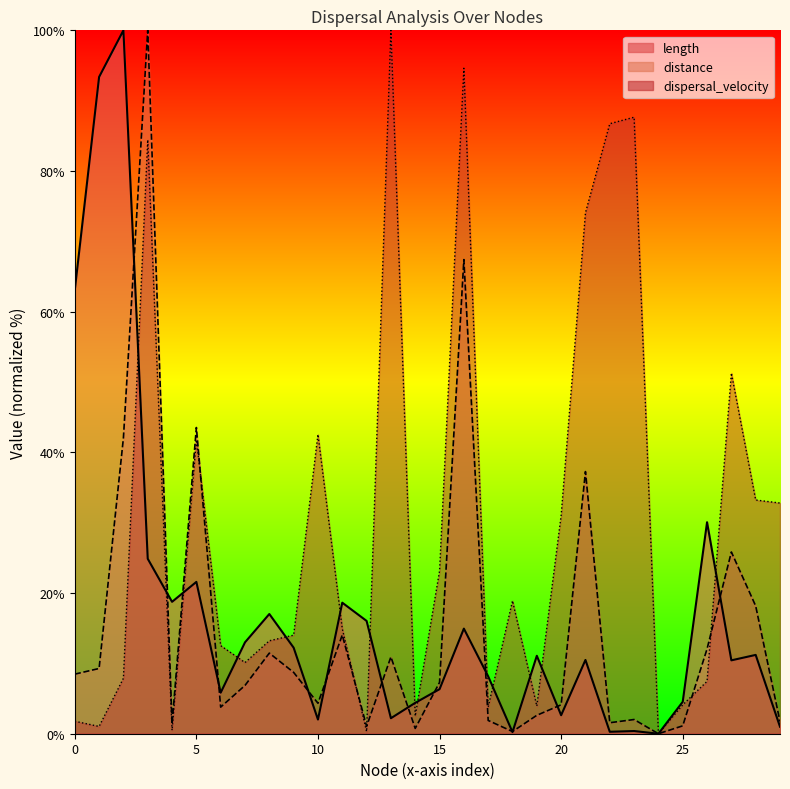

Reading left to right, extract all data points from this chart.

length: 63.1	93.4	100.0	24.9	18.8	21.6	5.8	13.0	17.0	12.2	2.0	18.6	16.0	2.2	4.4	6.3	14.9	8.2	0.2	11.1	2.6	10.5	0.3	0.4	0.0	4.5	30.1	10.4	11.2	1.0
distance: 8.5	9.3	42.0	100.0	1.4	43.5	3.8	6.9	11.5	8.7	4.3	14.0	1.1	10.9	0.8	7.3	67.4	1.9	0.3	2.6	4.1	37.3	1.6	2.0	0.0	1.1	12.1	25.8	18.2	1.7
dispersal_velocity: 1.8	1.0	7.9	84.4	0.5	41.8	12.5	10.1	13.2	14.0	42.6	14.9	0.3	100.0	2.5	23.1	94.6	3.8	18.9	3.9	31.0	74.1	86.7	87.6	0.0	4.1	7.4	51.3	33.2	32.8